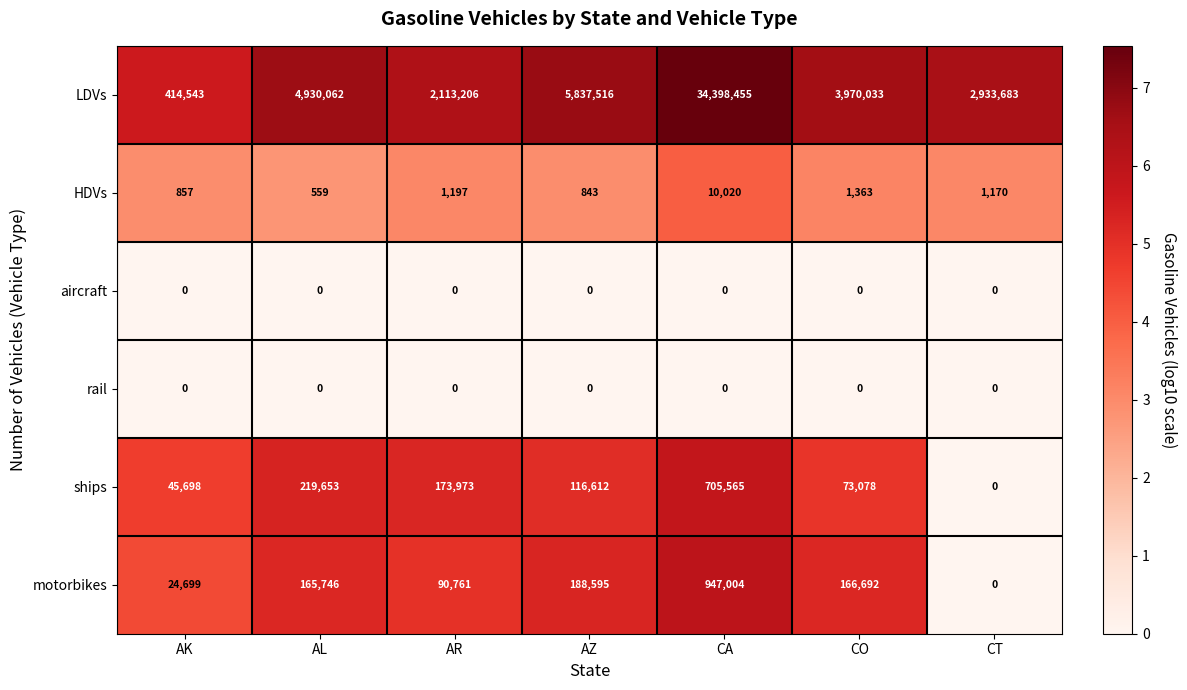

What is the total value across all series at AR?

2379137